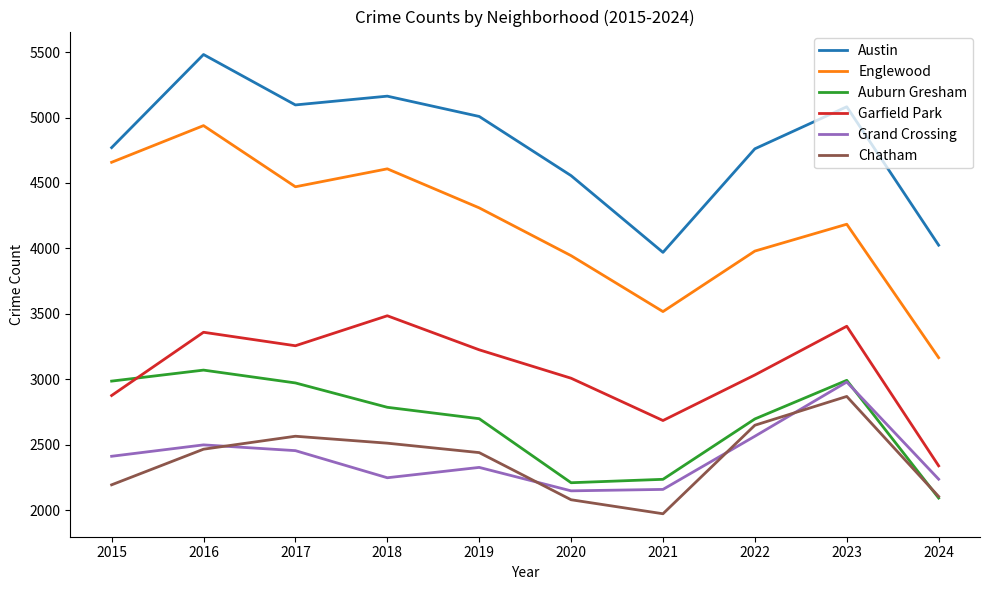

Which category has the lowest value across all series?

2021